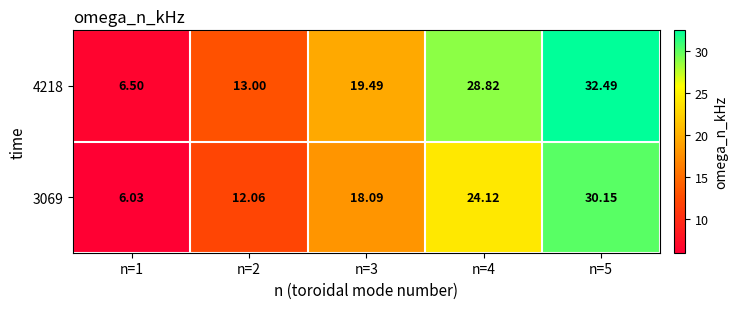

Rank the series by their average value, from highest to lowest.

4218, 3069